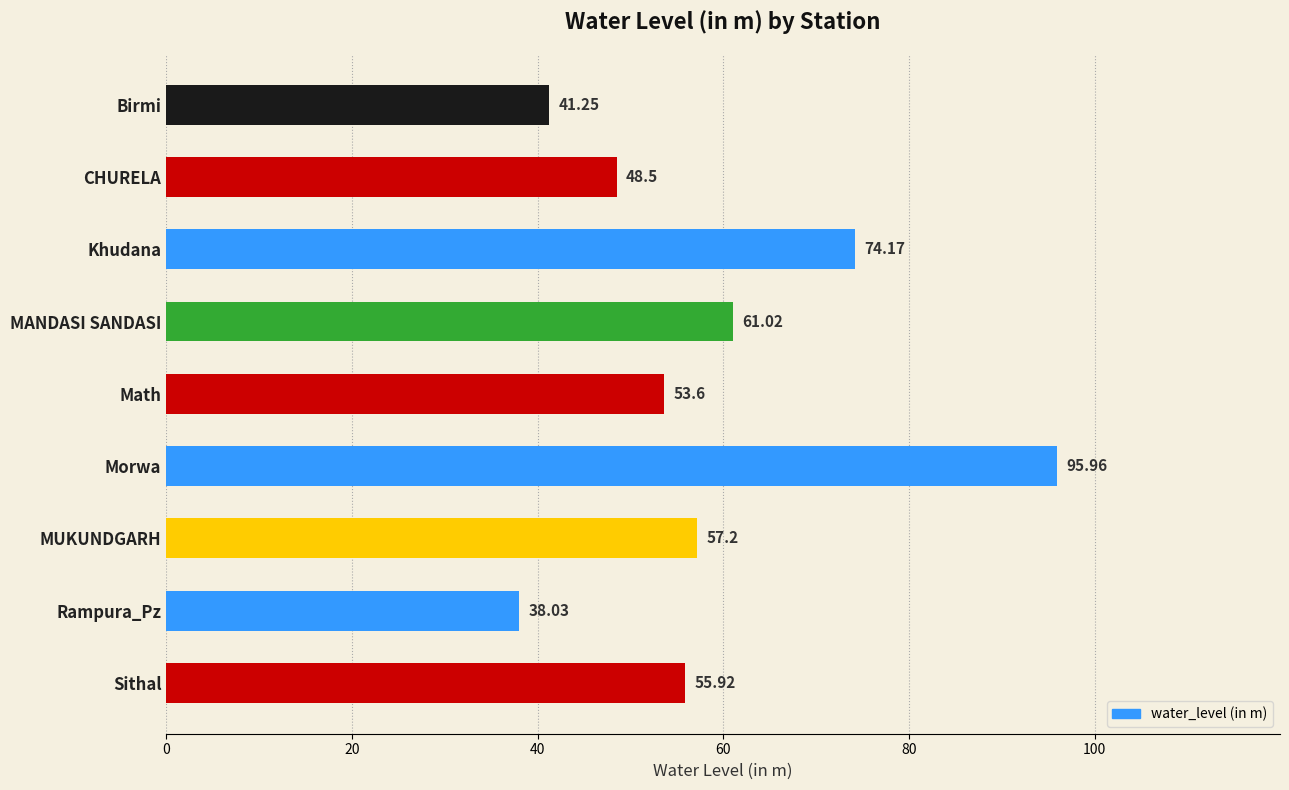

Does the chart contain stacked bars?

No